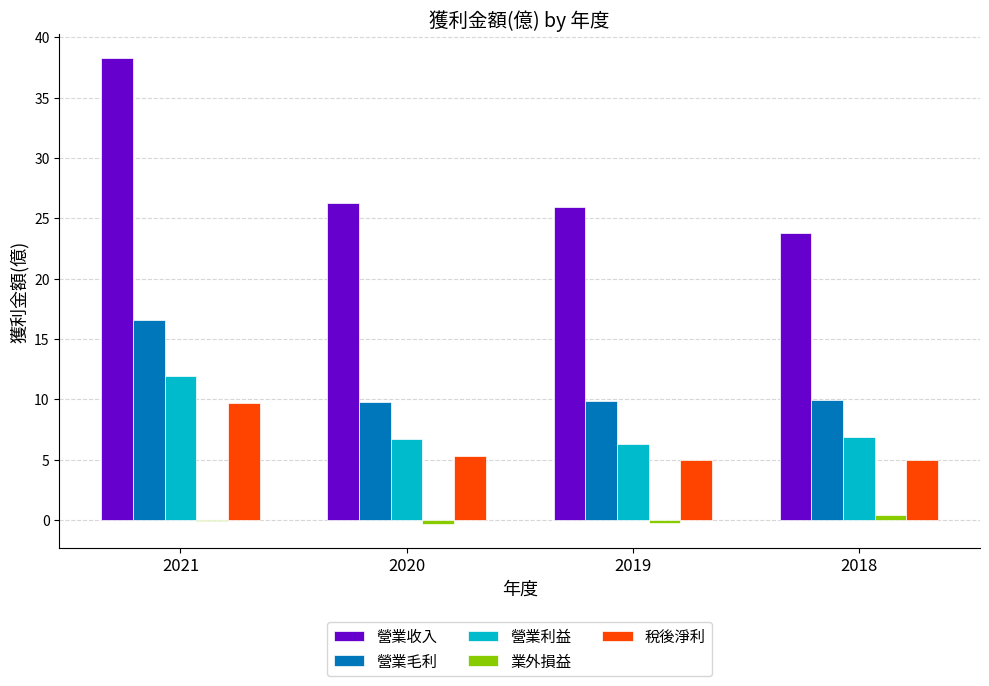

What is the highest value of the 營業收入 series?

38.3